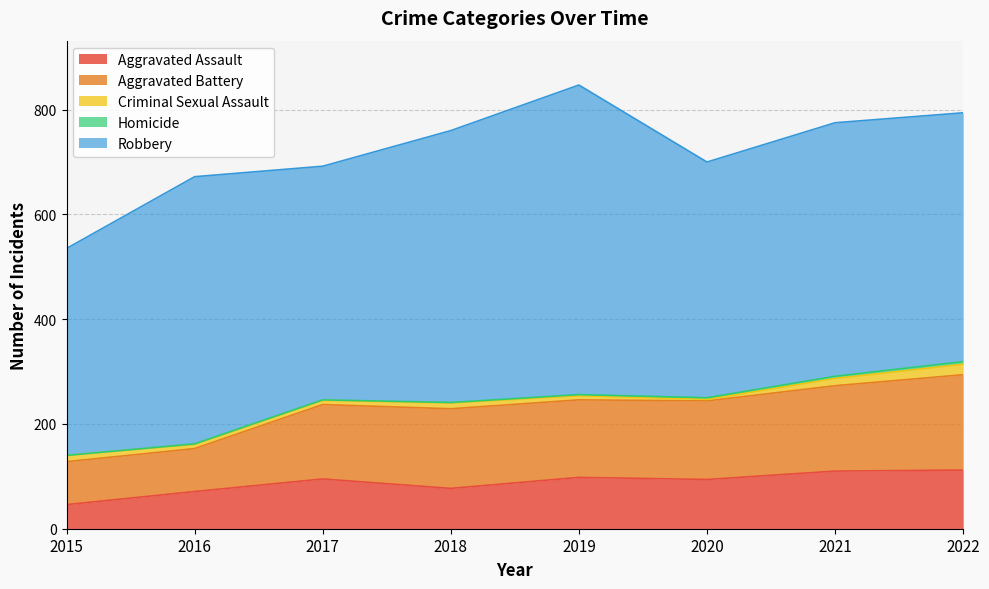

At which category is the sum across all series the highest?

2019